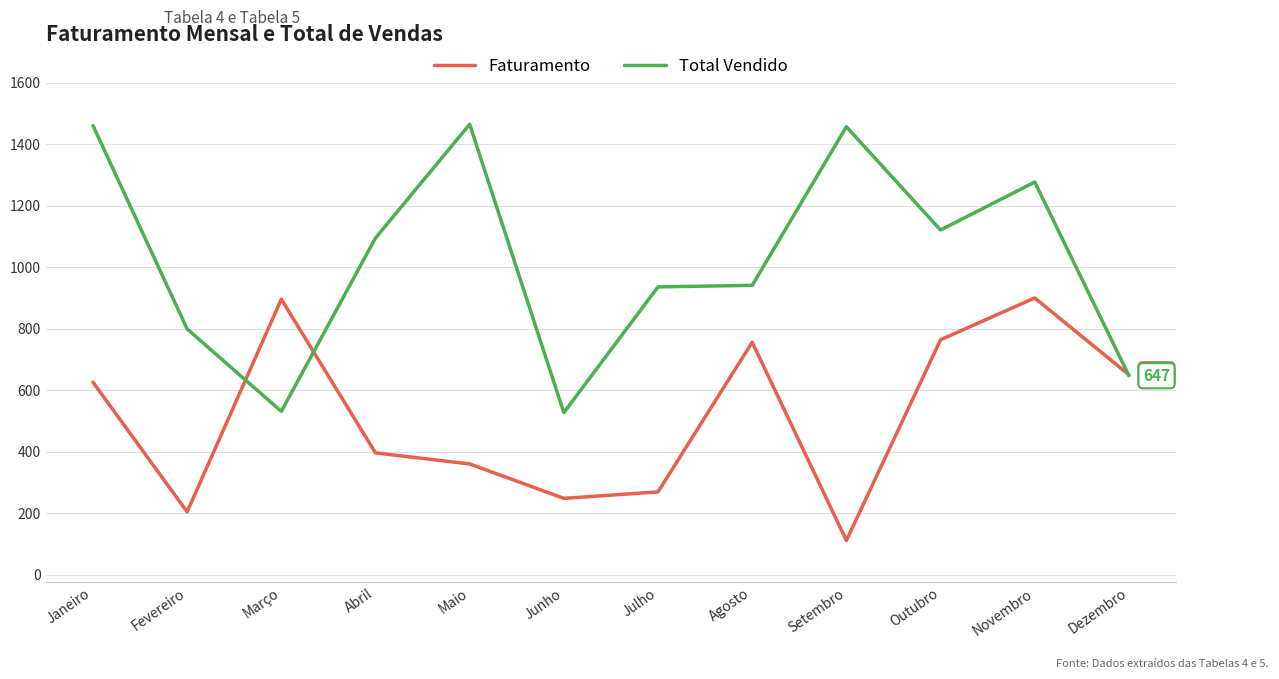

Between Julho and Dezembro, which series saw the biggest shift?

Faturamento